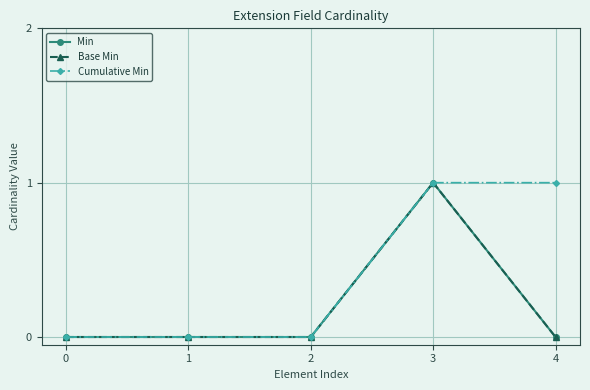

Does the chart display data point markers on the line(s)?

Yes